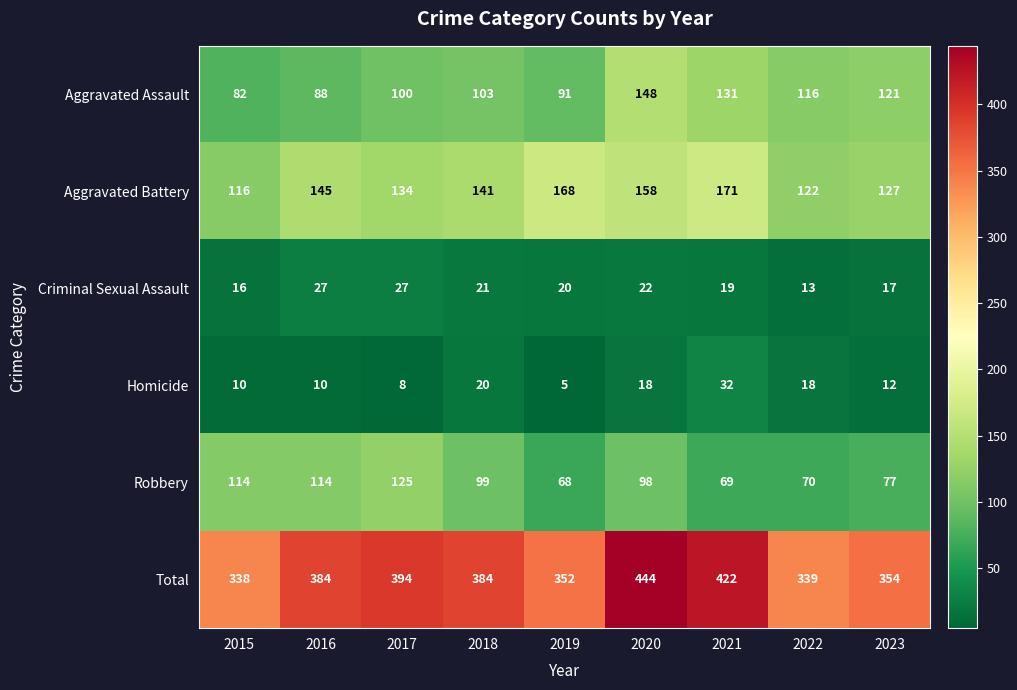

What is the lowest value of the Robbery series?

68